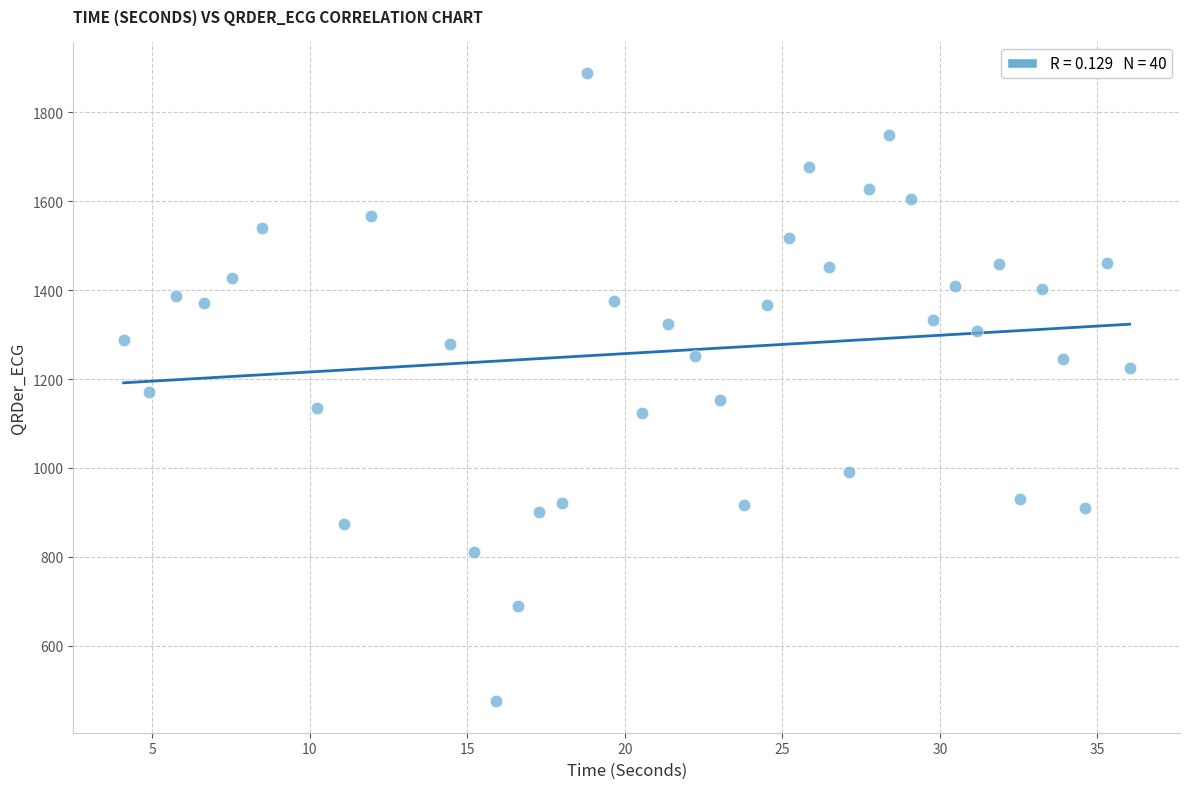

What is the range of X values (max minus min)?

31.9